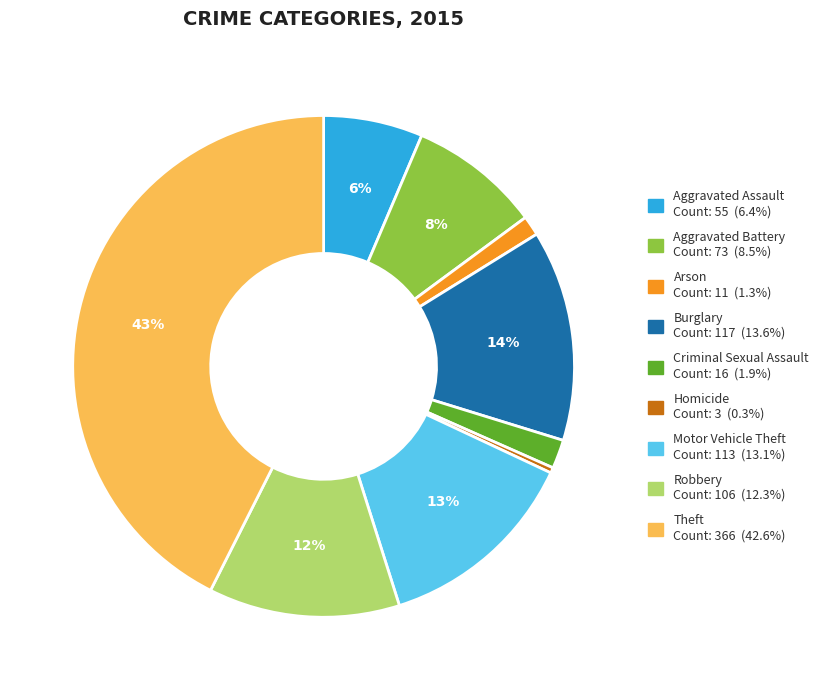

Combined, do Burglary and Criminal Sexual Assault account for over 50%?

No